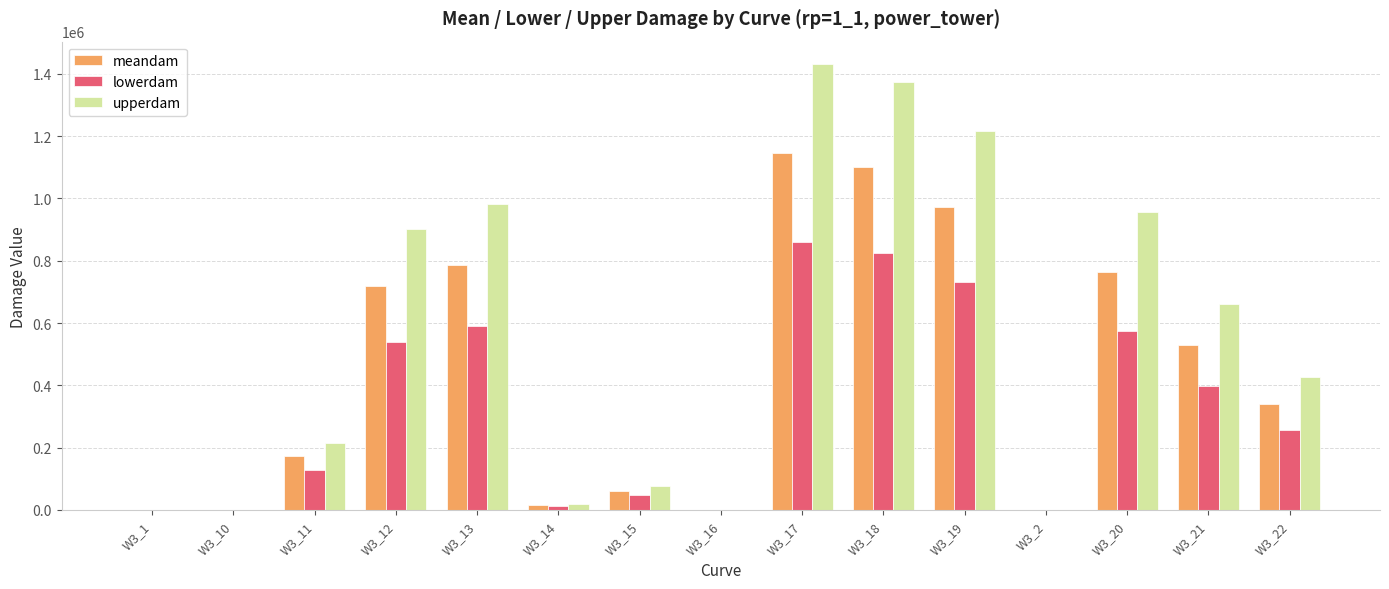

The value of upperdam at W3_18 is 2111556.1. True or false?

False